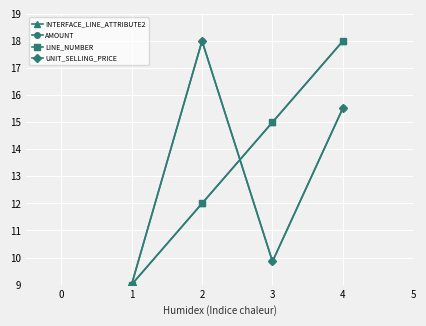

True or false: UNIT_SELLING_PRICE has more than 1 points higher than both neighbors.

False